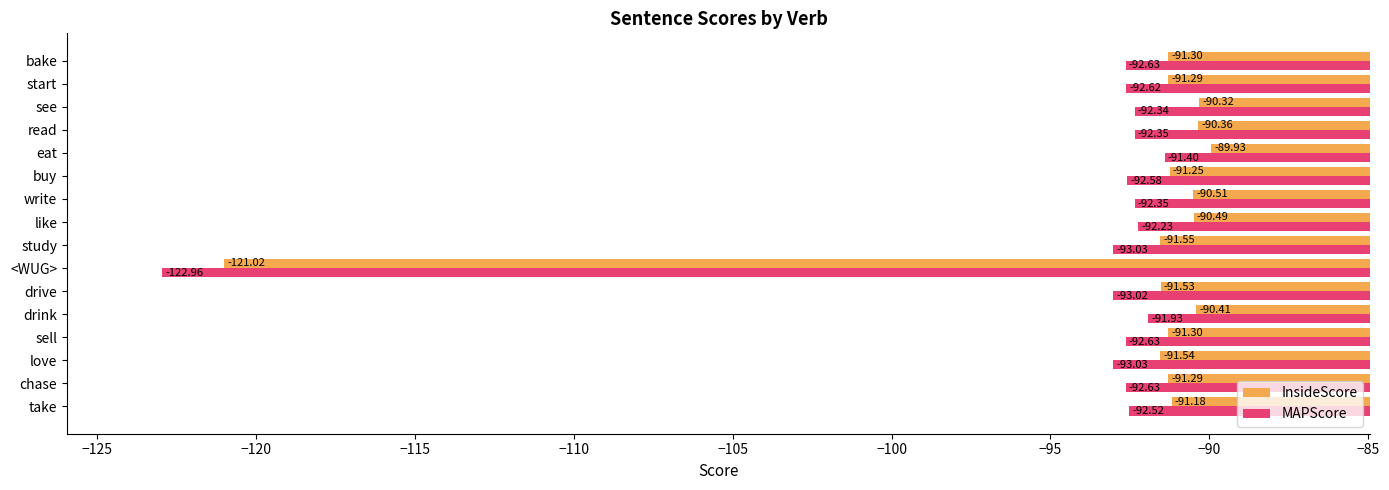

At drive, list the series in order from smallest to largest.

MAPScore, InsideScore